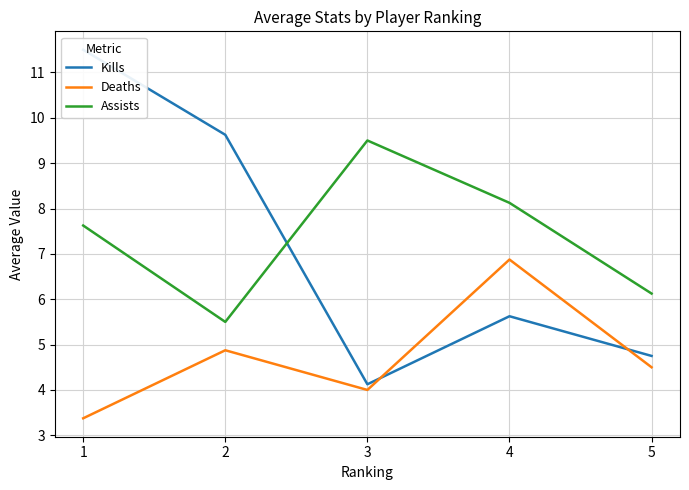

Does the chart have visible grid lines?

Yes